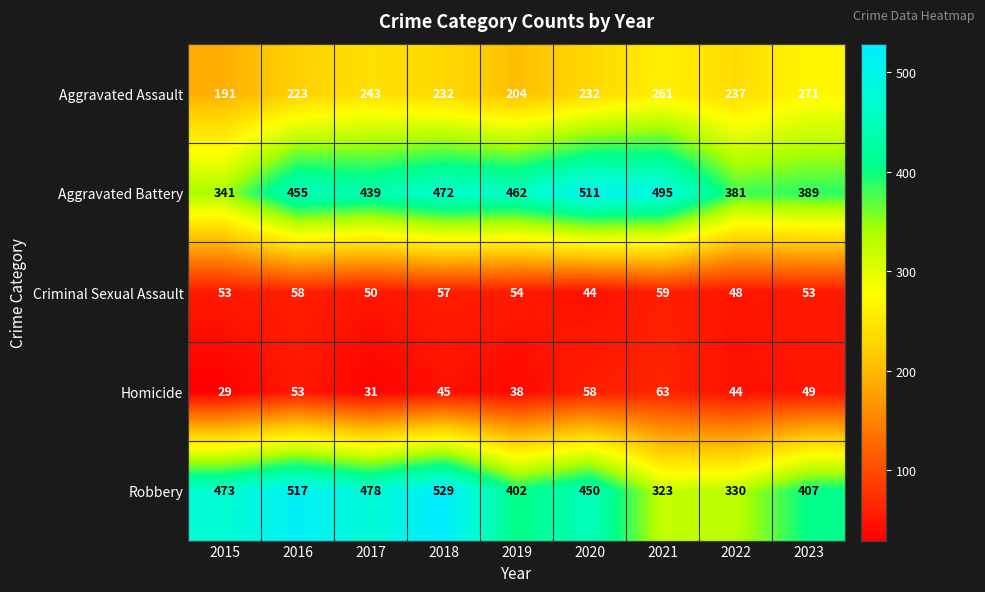

At how many categories does at least one series exceed 137?

9